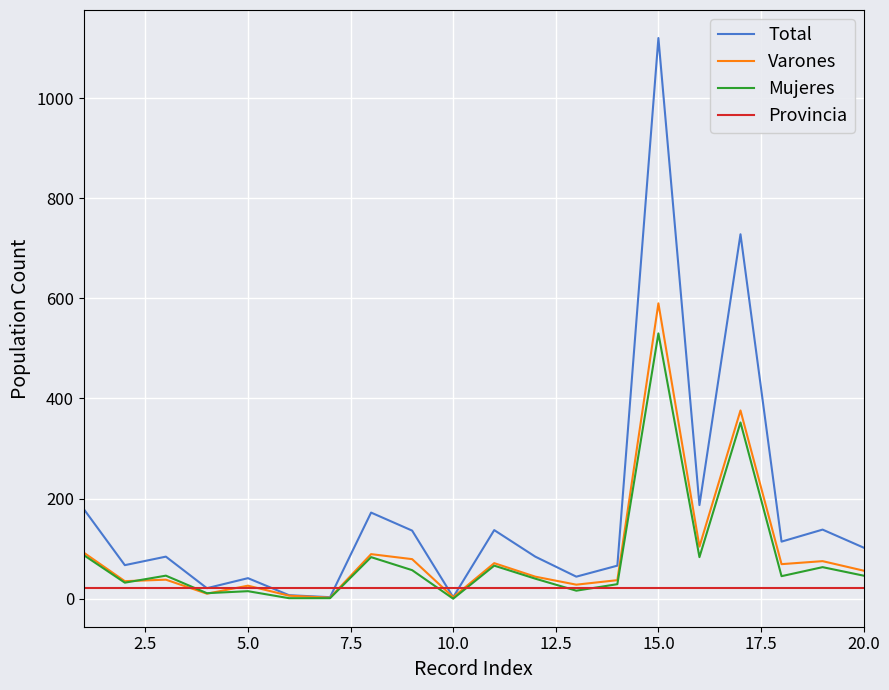

Which series has the largest total across all categories?

Total